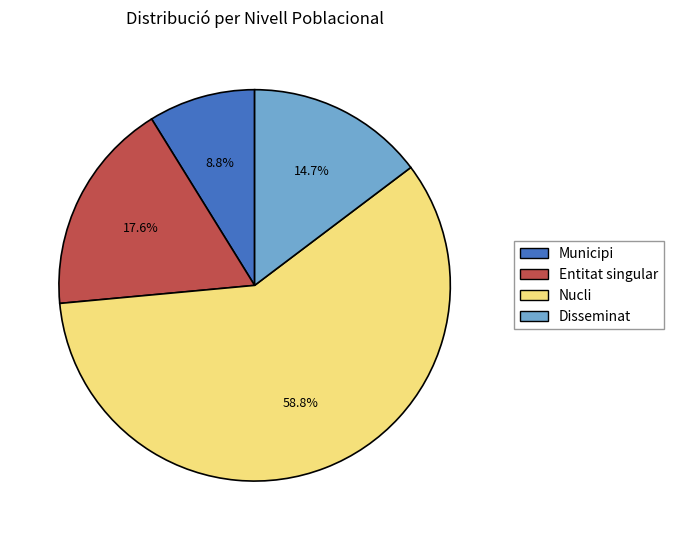

How many segments does this pie chart have?

4